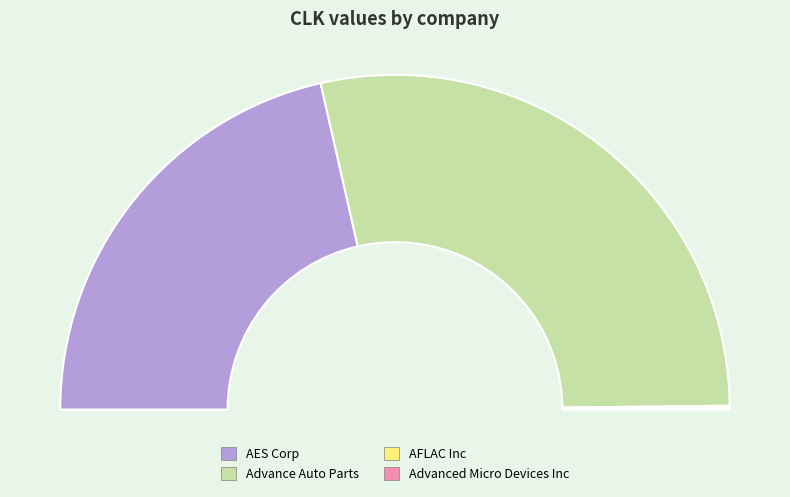

To the nearest percent, what is the combined percentage of Advance Auto Parts and AFLAC Inc?

57%